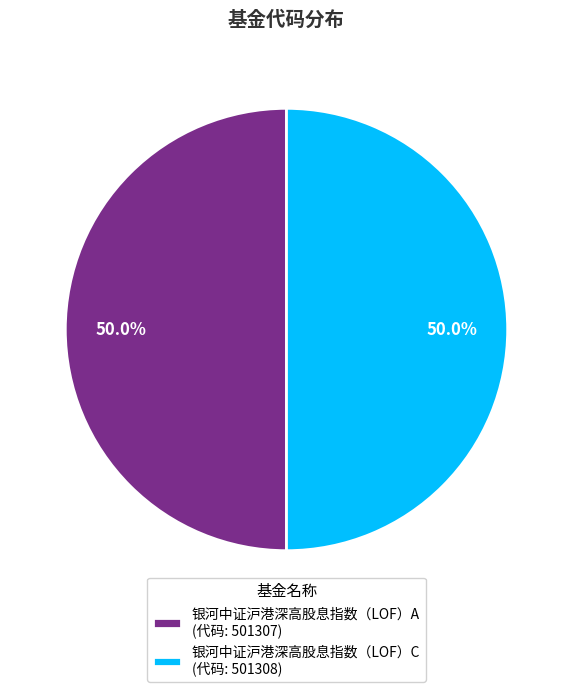

Is it true that 银河中证沪港深高股息指数（LOF）A is 38% of the pie?

False